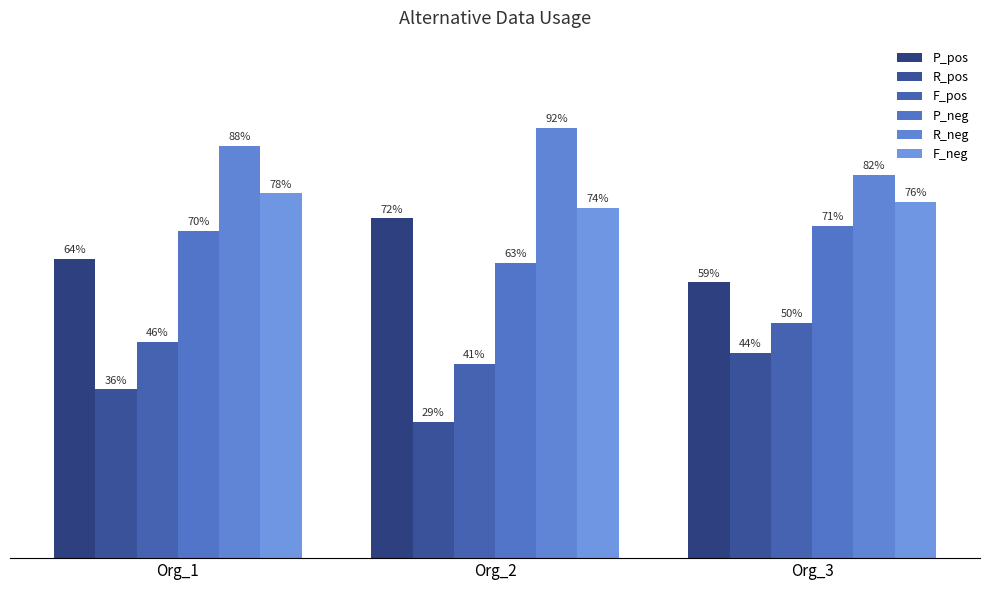

What is the value of the R_pos bar at the 1st from the left?

0.4